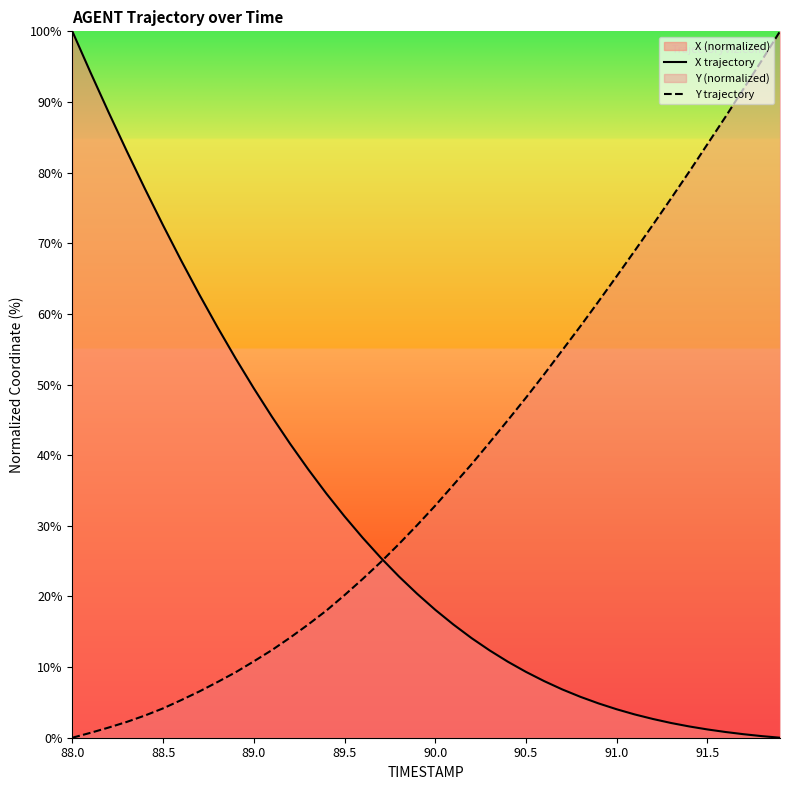

How many positive values does the Y trajectory series have?

39